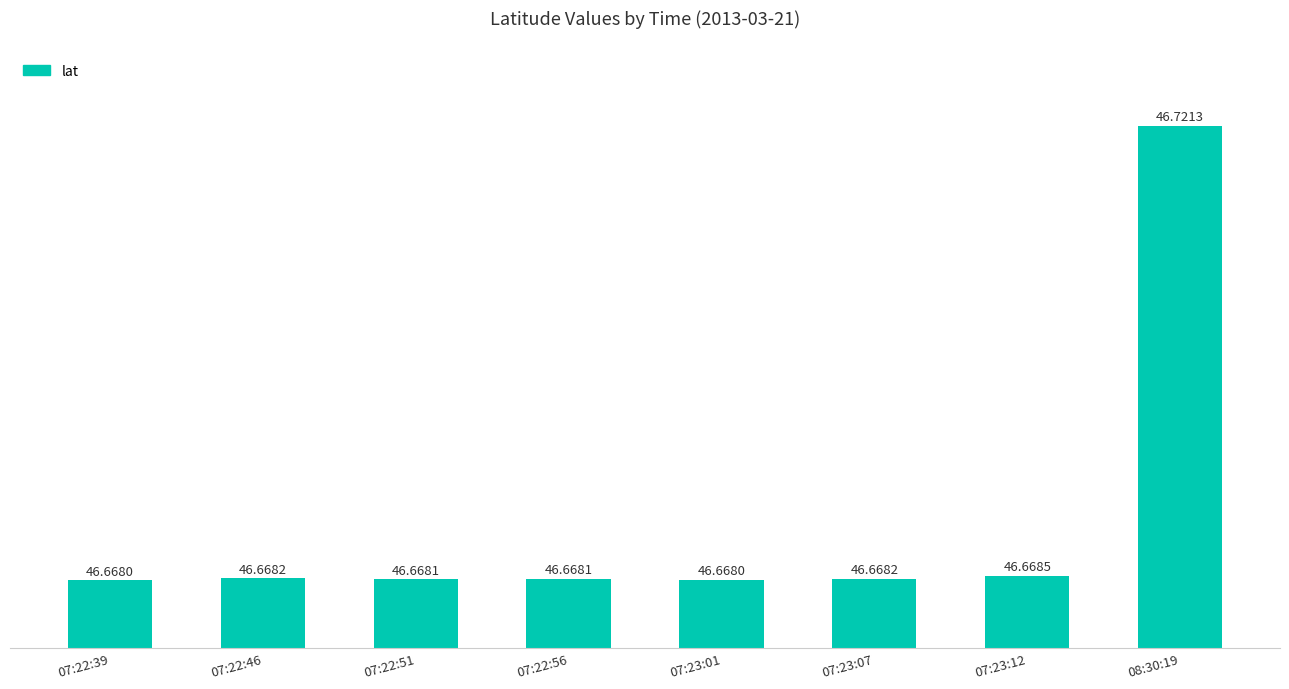

Reading left to right, transcribe all the data shown in this chart.

46.7	46.7	46.7	46.7	46.7	46.7	46.7	46.7